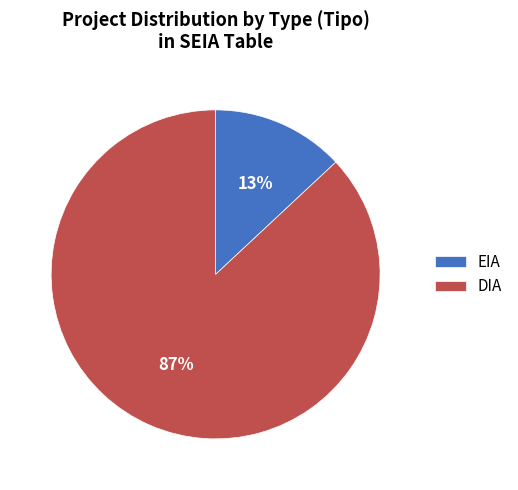

To the nearest percent, what portion does DIA represent?

87%